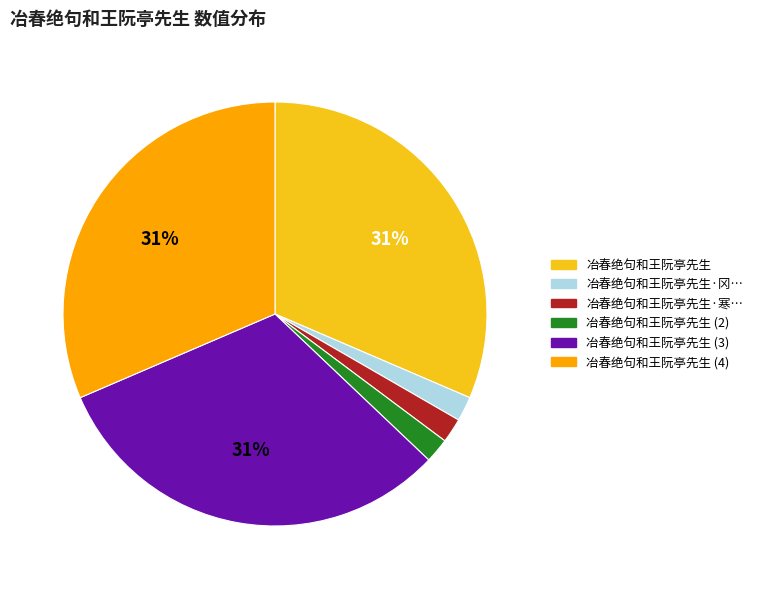

Does any single category account for the majority?

No